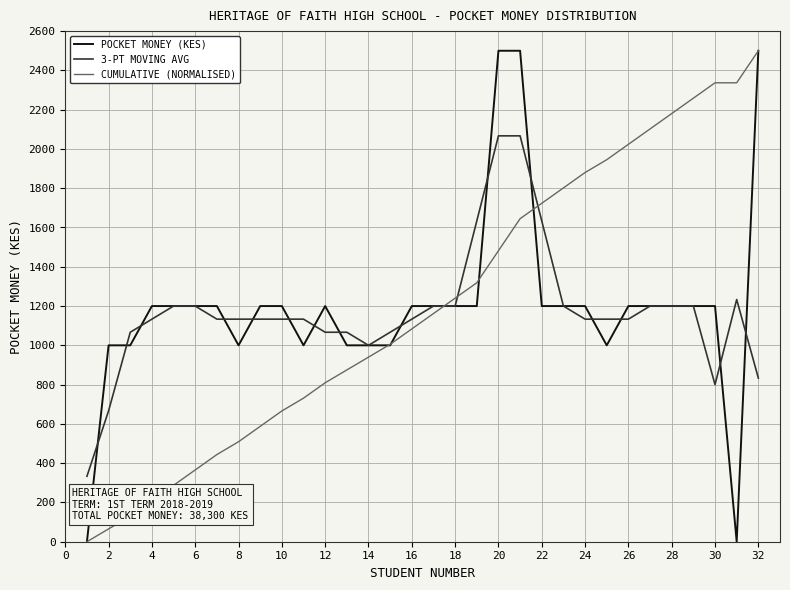

Reading right to left, what are all the values shown in this chart?

POCKET MONEY (KES): 2500.0	0.0	1200.0	1200.0	1200.0	1200.0	1200.0	1000.0	1200.0	1200.0	1200.0	2500.0	2500.0	1200.0	1200.0	1200.0	1200.0	1000.0	1000.0	1000.0	1200.0	1000.0	1200.0	1200.0	1000.0	1200.0	1200.0	1200.0	1200.0	1000.0	1000.0	0.0
3-PT MOVING AVG: 833.3	1233.3	800.0	1200.0	1200.0	1200.0	1133.3	1133.3	1133.3	1200.0	1633.3	2066.7	2066.7	1633.3	1200.0	1200.0	1133.3	1066.7	1000.0	1066.7	1066.7	1133.3	1133.3	1133.3	1133.3	1133.3	1200.0	1200.0	1133.3	1066.7	666.7	333.3
CUMULATIVE (NORMALISED): 2500.0	2336.8	2336.8	2258.5	2180.2	2101.8	2023.5	1945.2	1879.9	1801.6	1723.2	1644.9	1481.7	1318.5	1240.2	1161.9	1083.6	1005.2	939.9	874.7	809.4	731.1	665.8	587.5	509.1	443.9	365.5	287.2	208.9	130.5	65.3	0.0